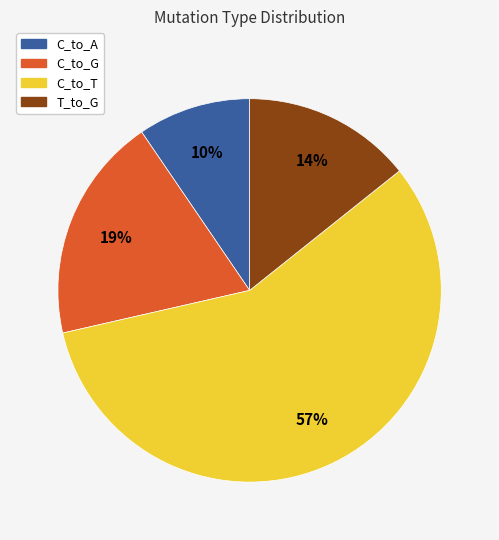

Combined, do C_to_T and T_to_G account for over 50%?

Yes